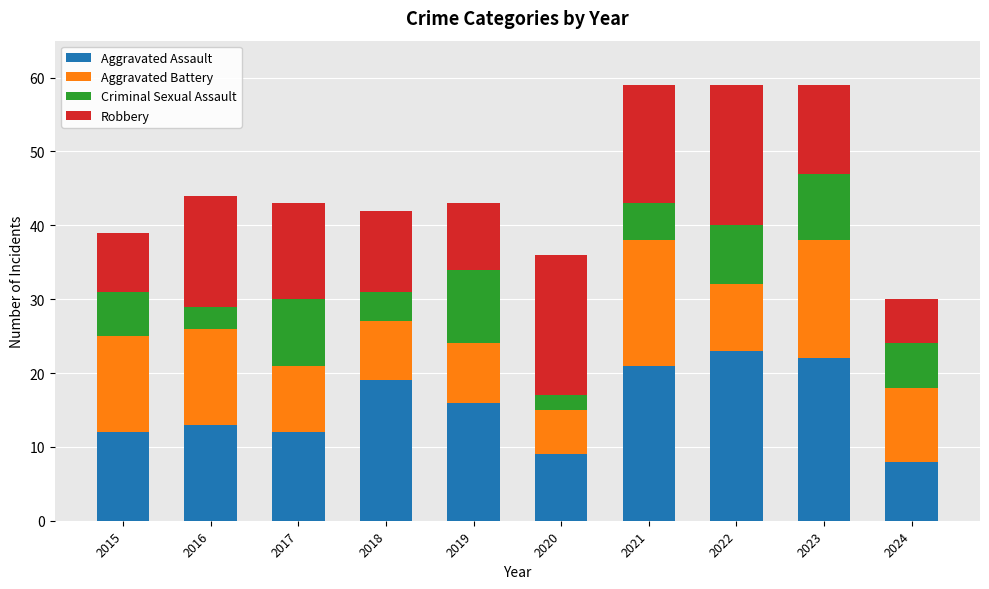

Is it true that Aggravated Assault equals 16 at 2015?

False